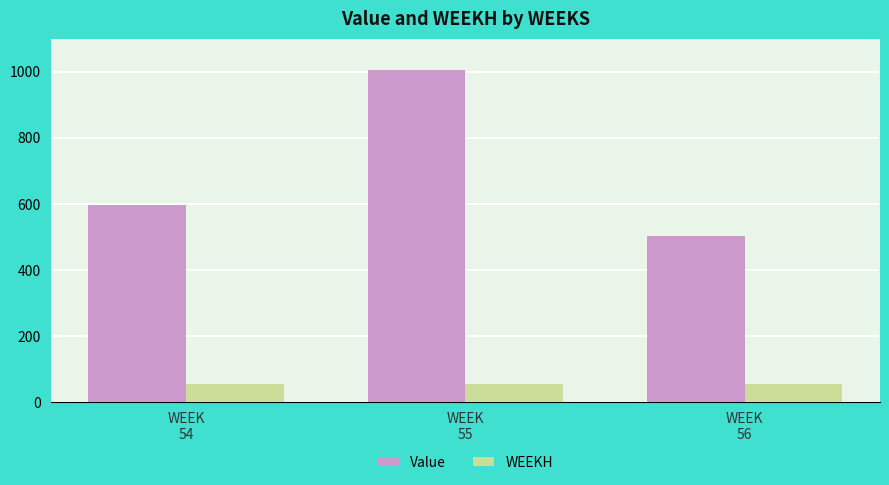

What is the total value across all series at WEEK
54?

649.0